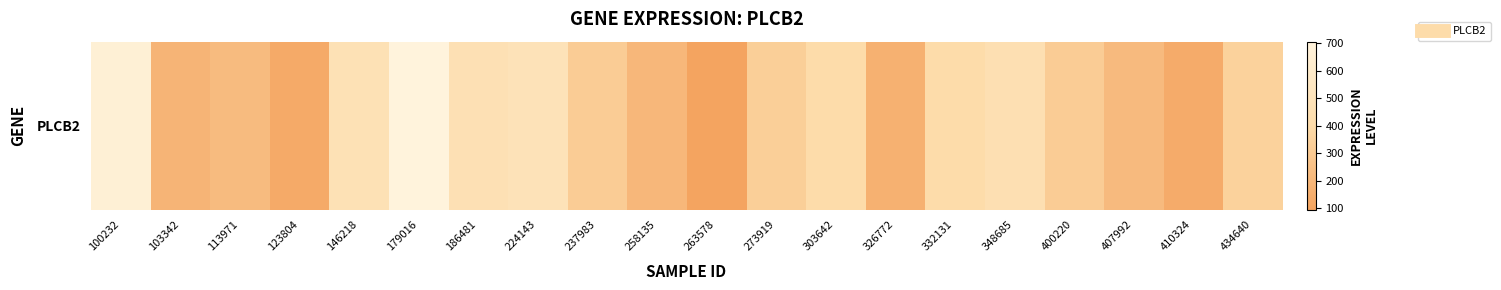

How many series are shown in this chart?

1